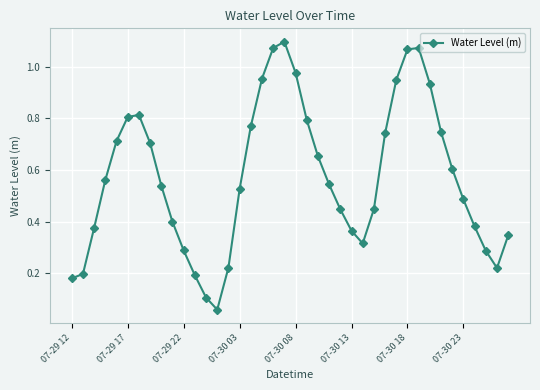

How many points are higher than both their immediate neighbors (excluding endpoints)?

3